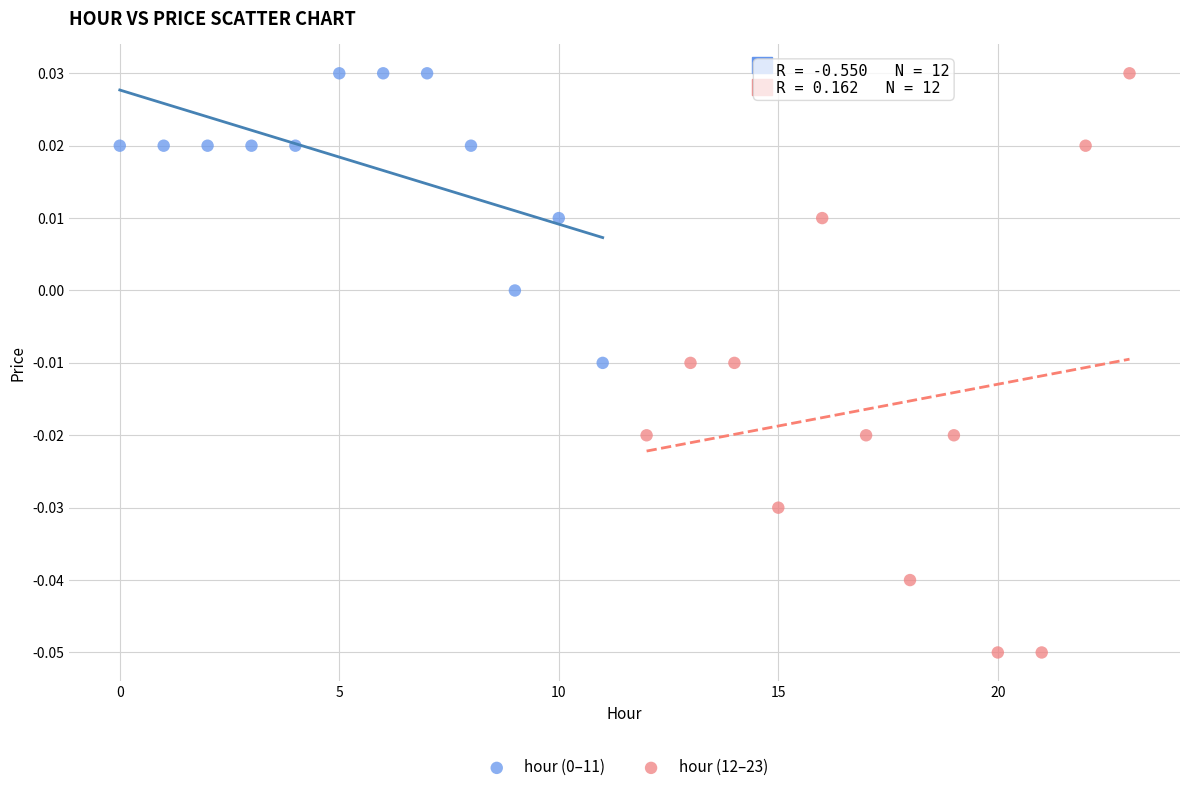

Which series reaches the minimum Y coordinate?

hour (12–23)